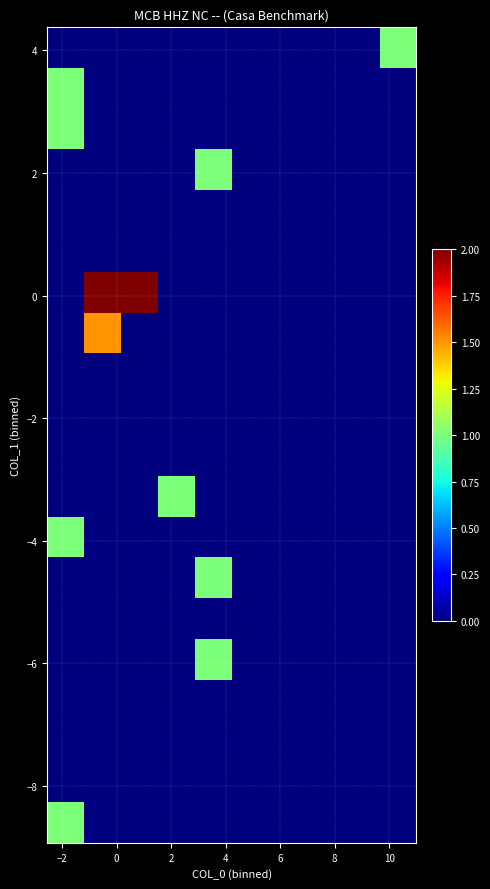

What is the greatest value displayed?

2.0